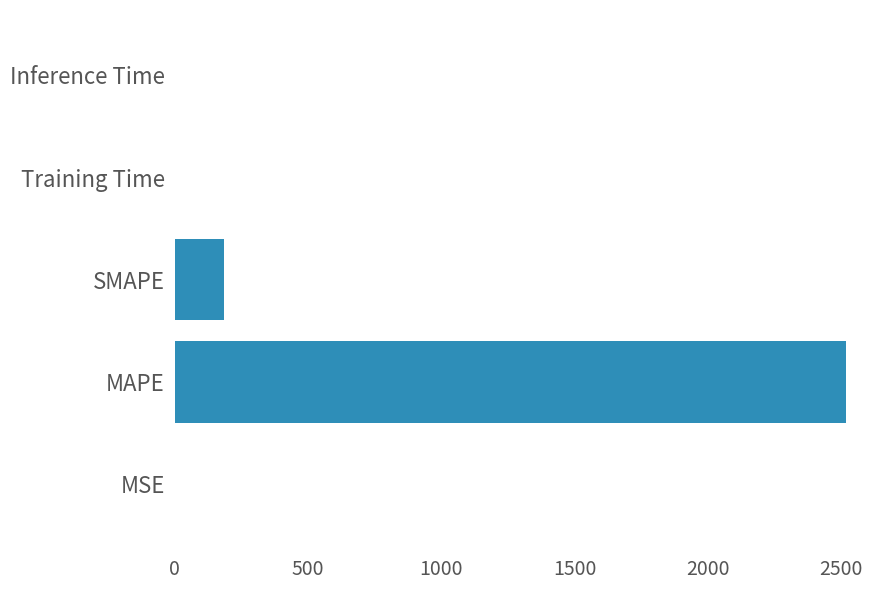

The chart shows a value of 0.0 at MSE. True or false?

True